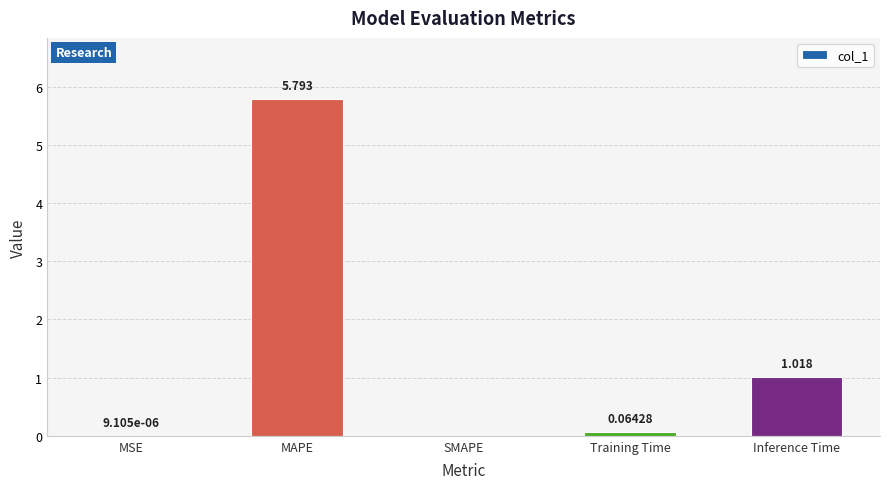

Which has a higher value, Inference Time or SMAPE?

Inference Time